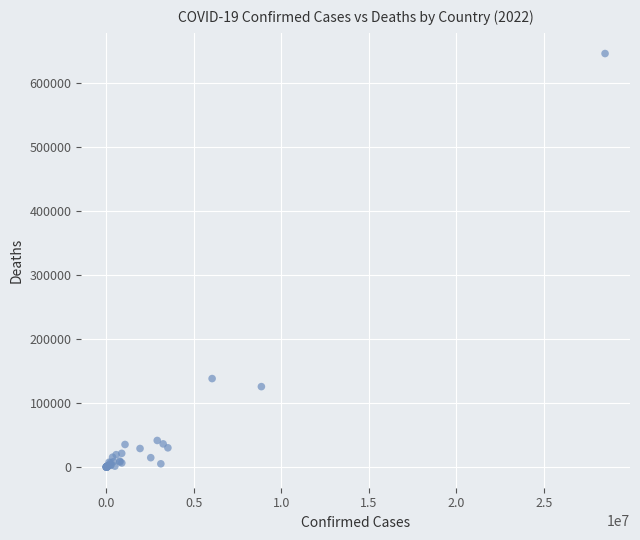

What Y value in the scatter plot is closest to 323360?

138364